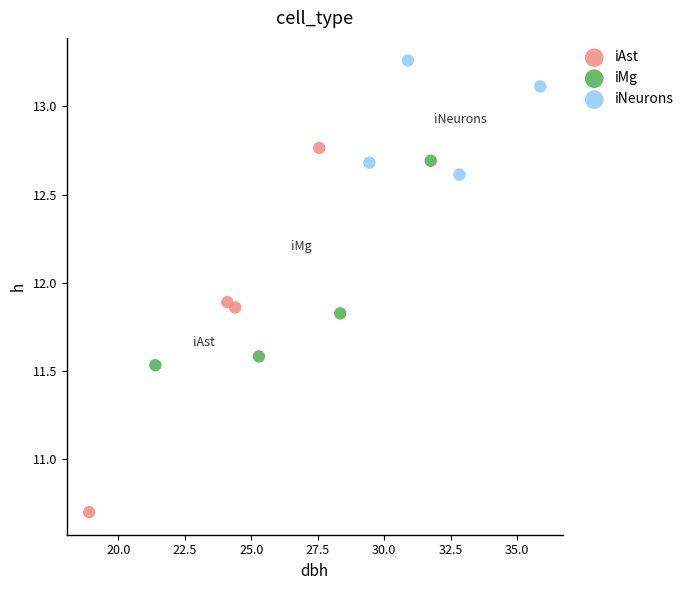

Which series reaches the minimum Y coordinate?

iAst